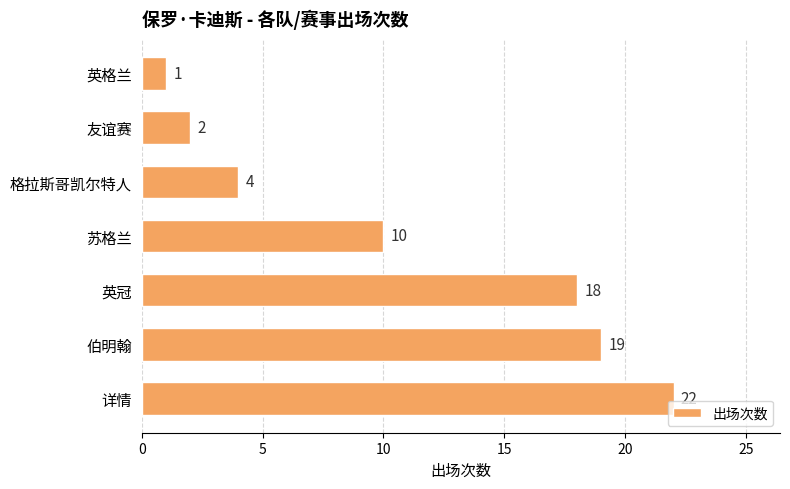

What is the sum of the values at 格拉斯哥凯尔特人 and 友谊赛?

6